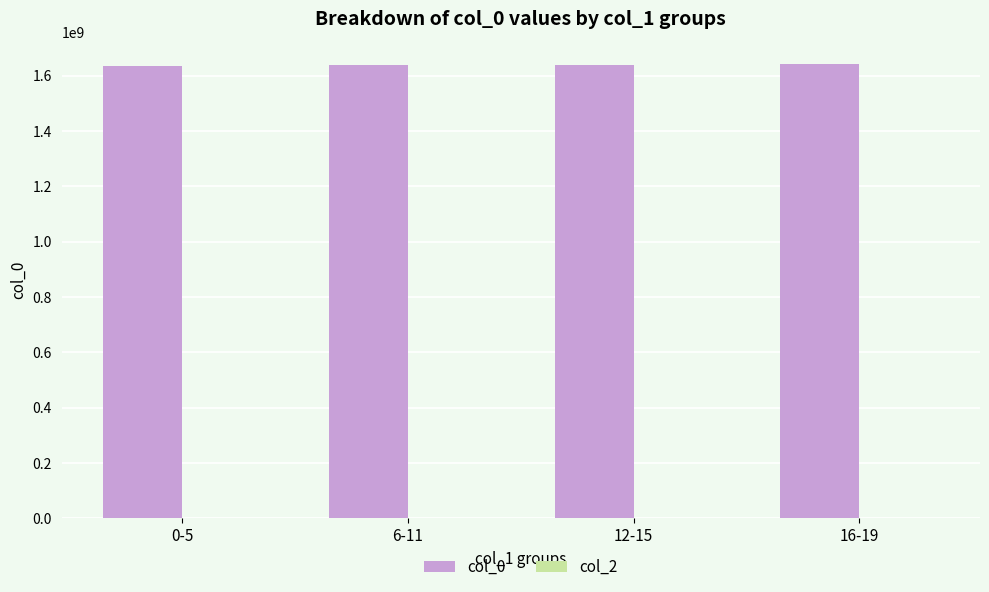

Are the bars horizontal?

No